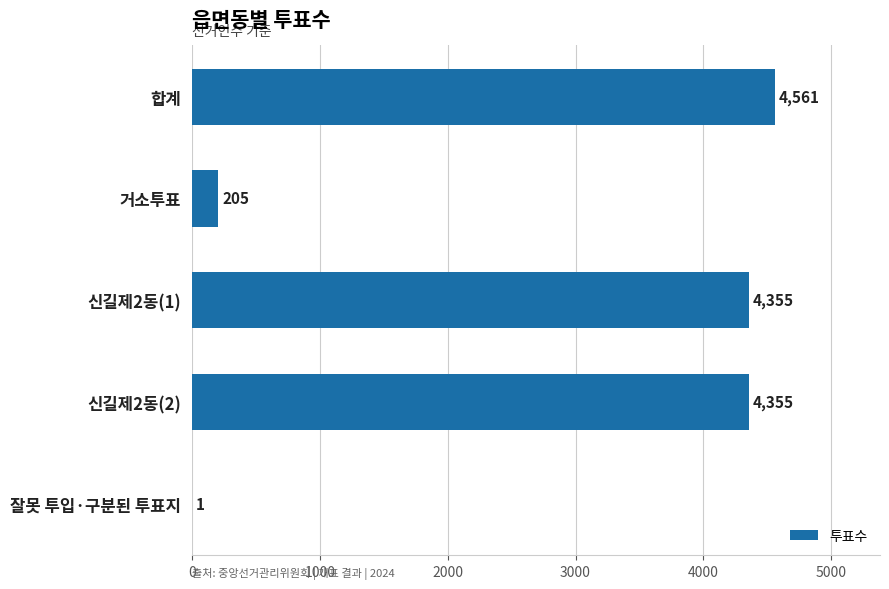

What is the sum of the values at 거소투표 and 합계?

4766